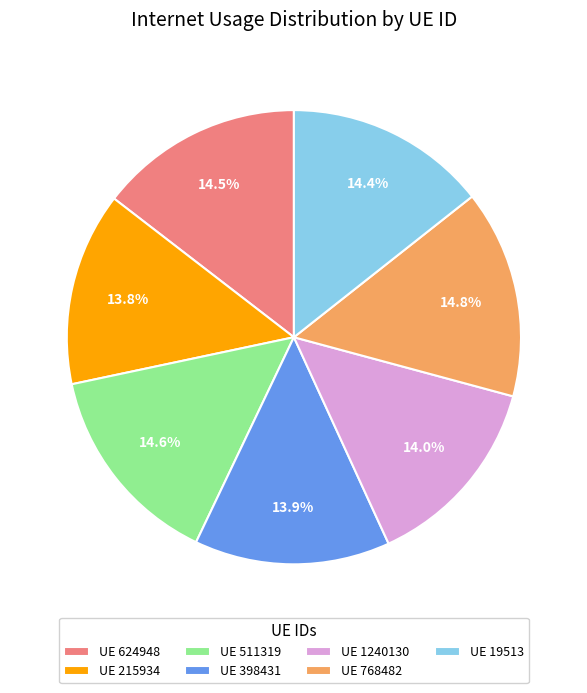

Does any single category account for the majority?

No